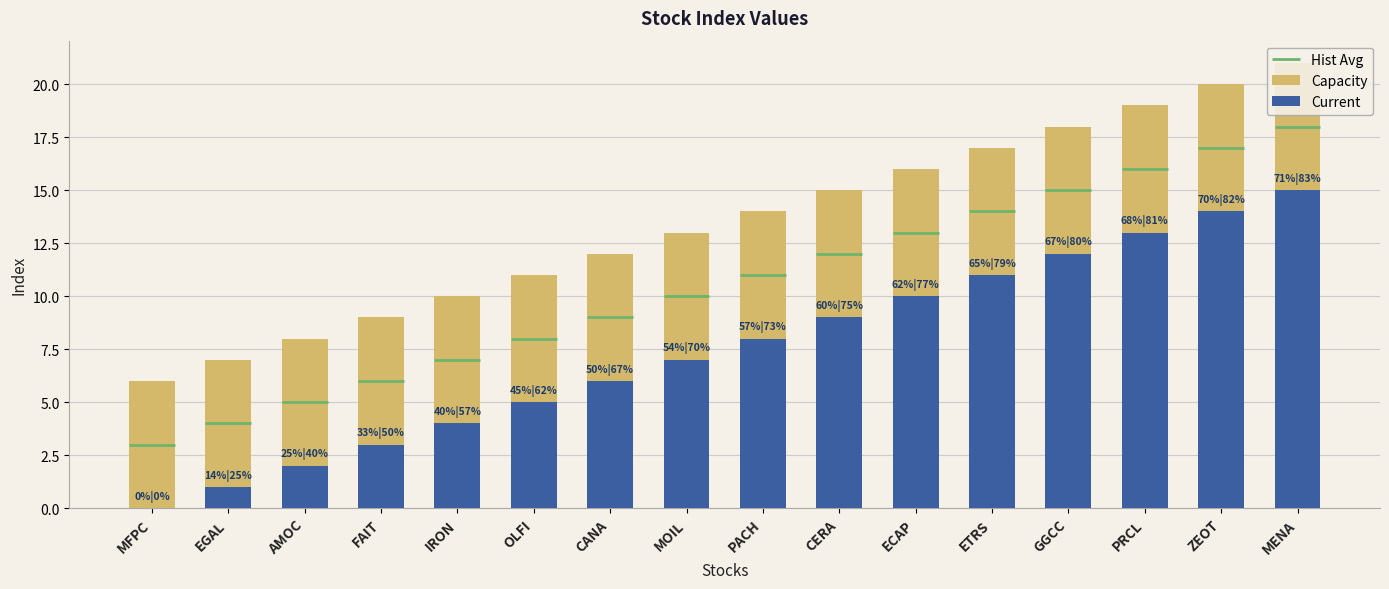

Which category has the lowest value across all series?

MFPC